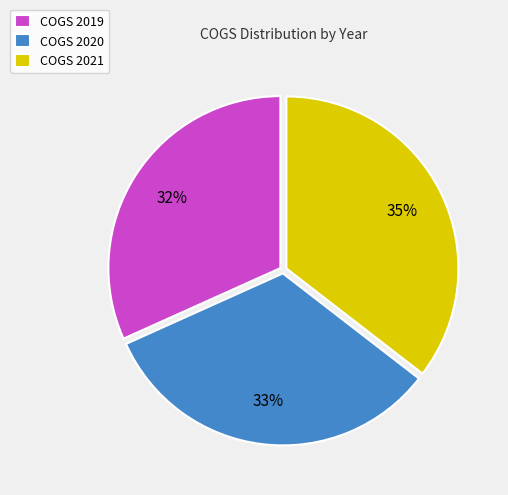

Which category has the biggest portion of the pie?

COGS 2021